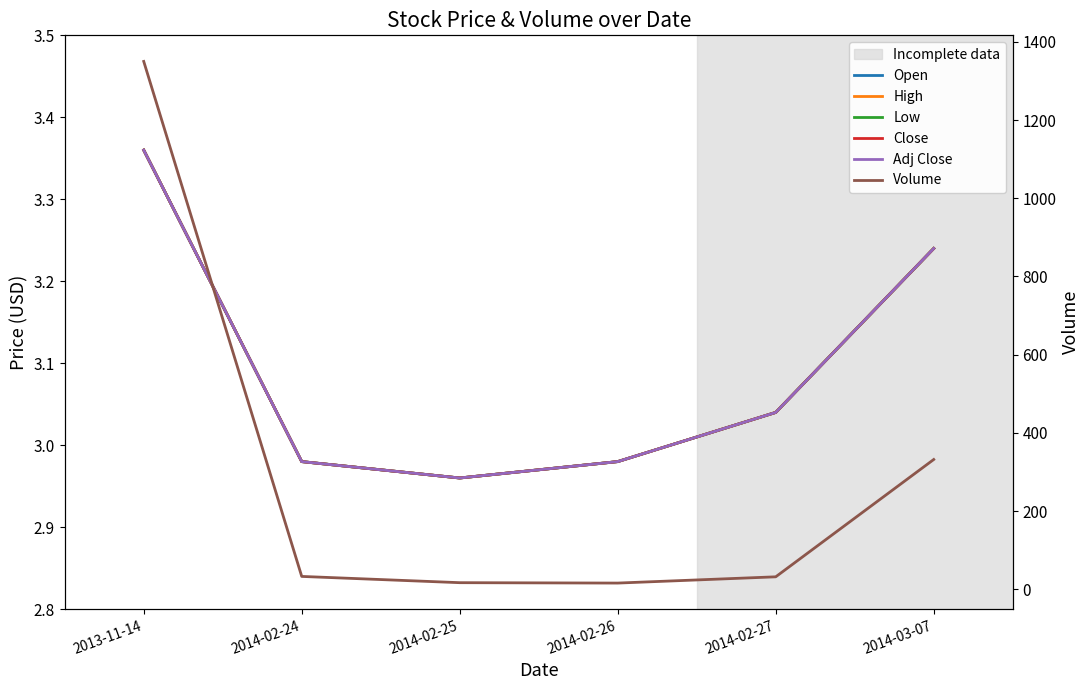

What value does the Open series have at 2014-02-25?

3.0